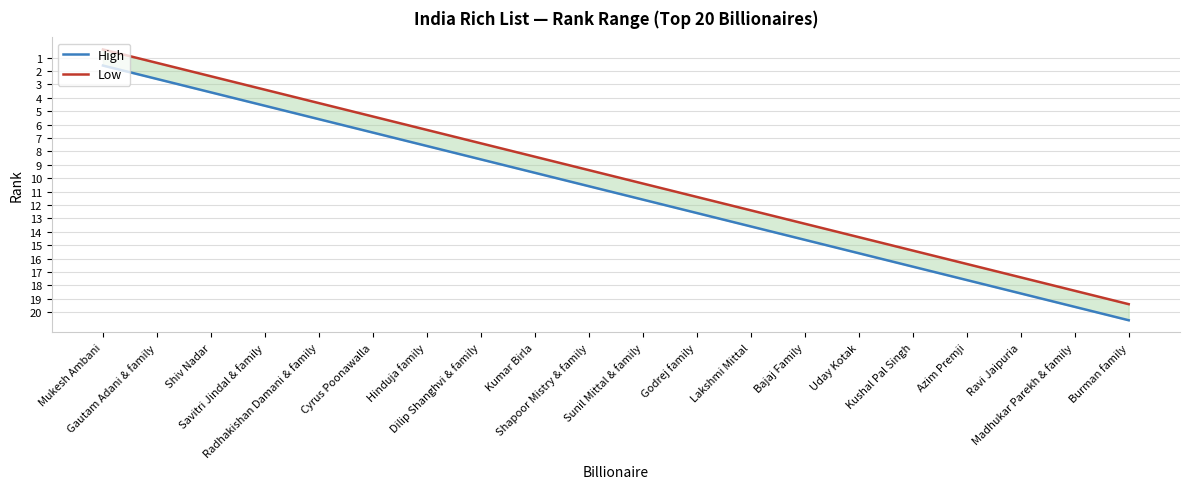

True or false: High has a value of 2.4 at Cyrus Poonawalla.

False